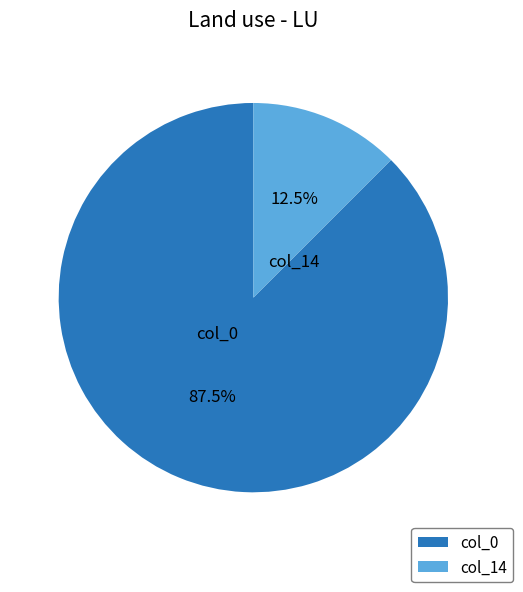

What is the largest slice in the pie chart?

col_0